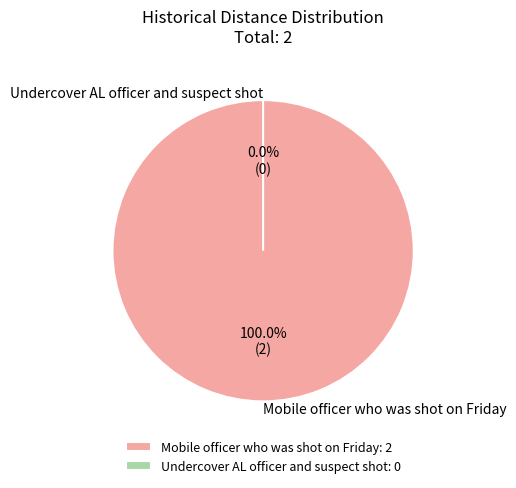

To the nearest percent, what is the difference between the largest and smallest slice percentages?

100%